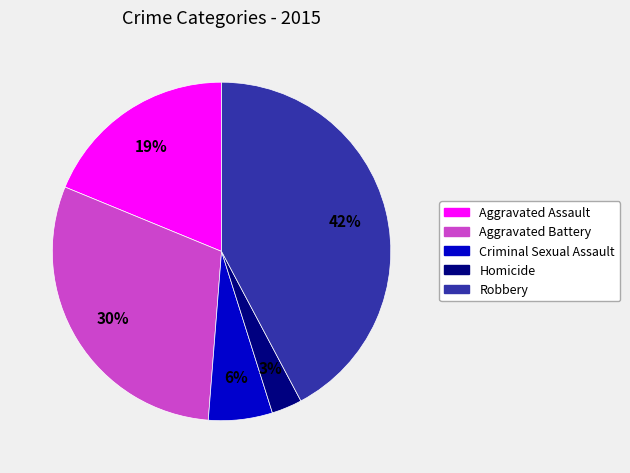

Which slice is the smallest?

Homicide